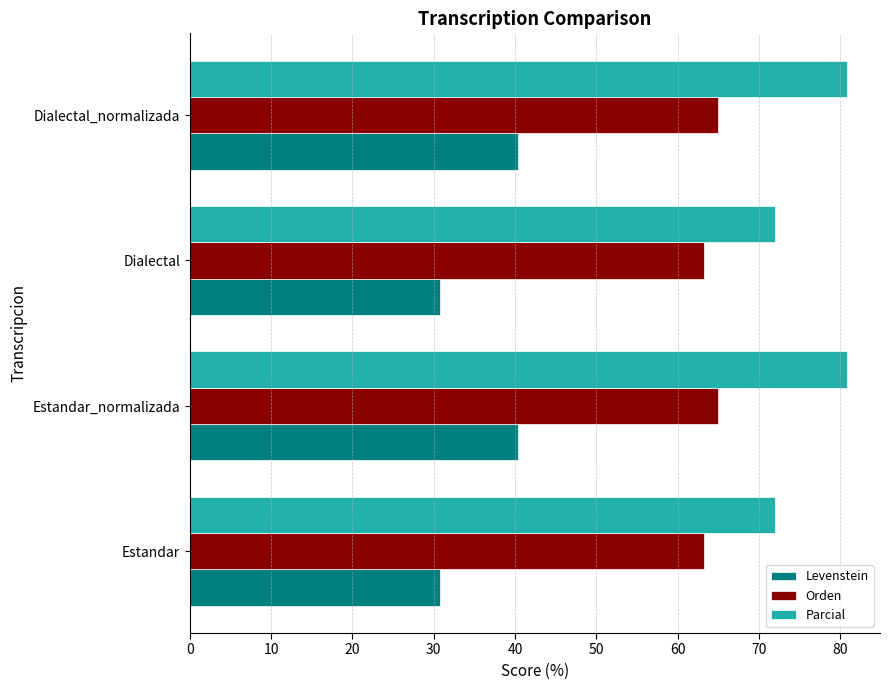

What is the lowest value of the Orden series?

63.3